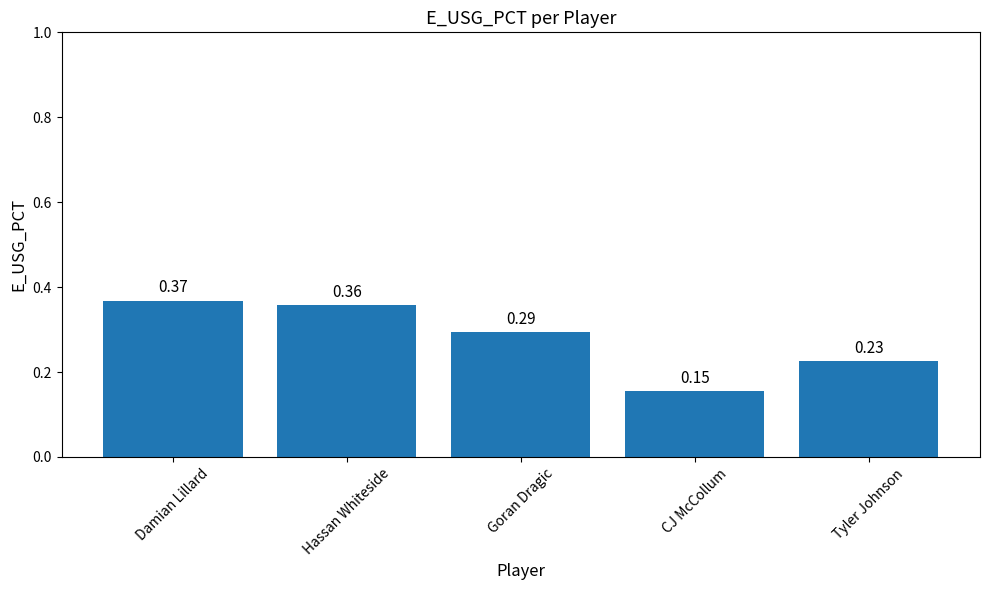

The chart shows a value of 0.1 at Goran Dragic. True or false?

False